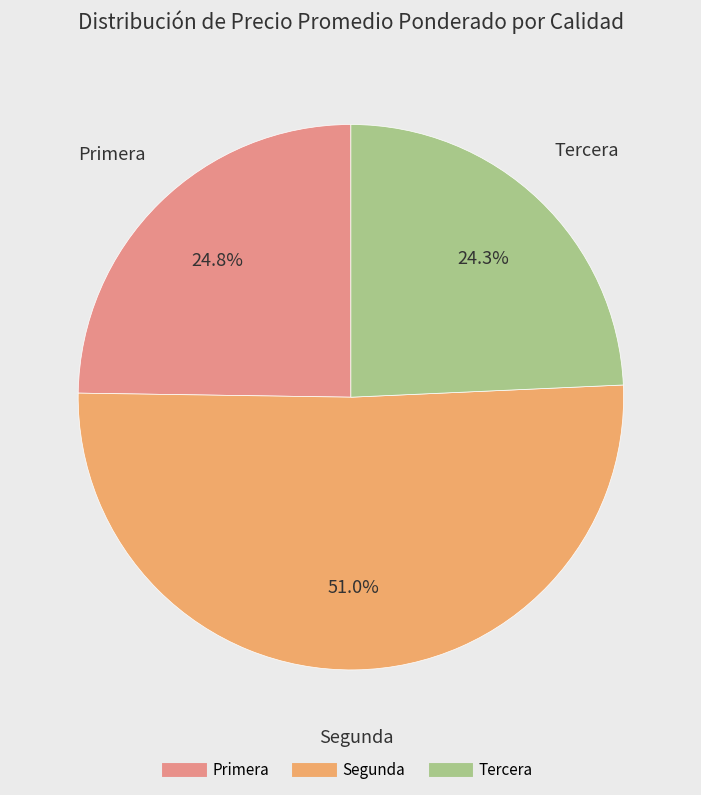

Does any single category account for the majority?

Yes